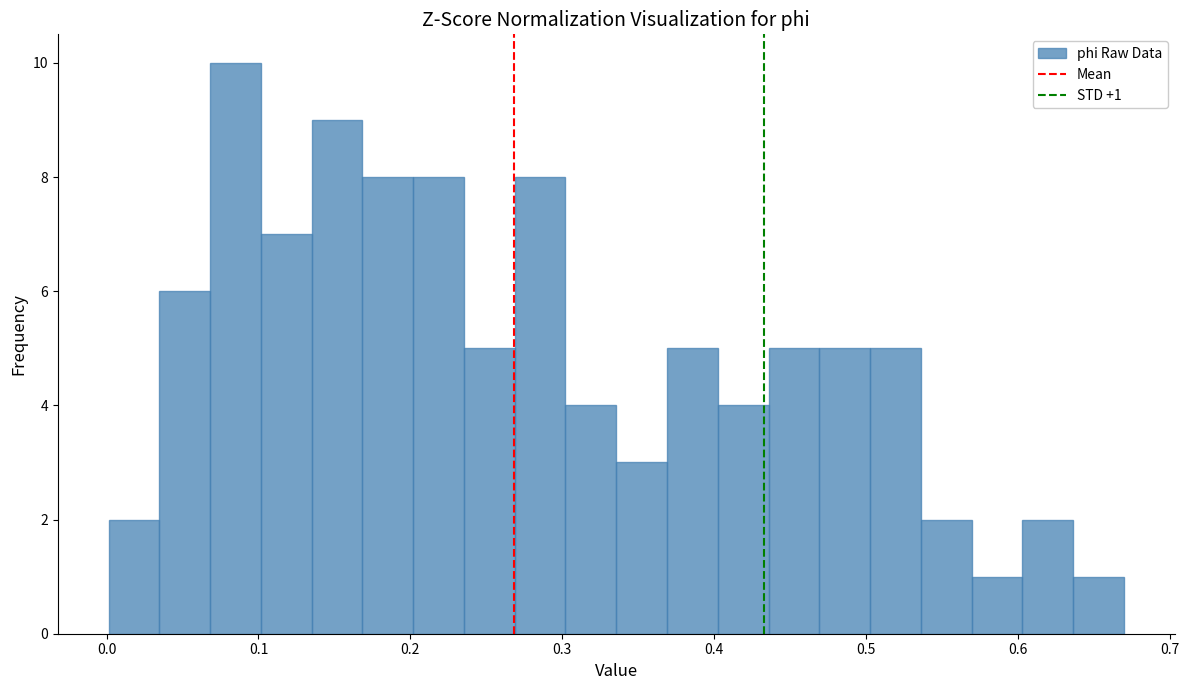

Around what value on the x-axis is the tallest bar? Give the approximate position of its centre, as read against the axis.

0.08